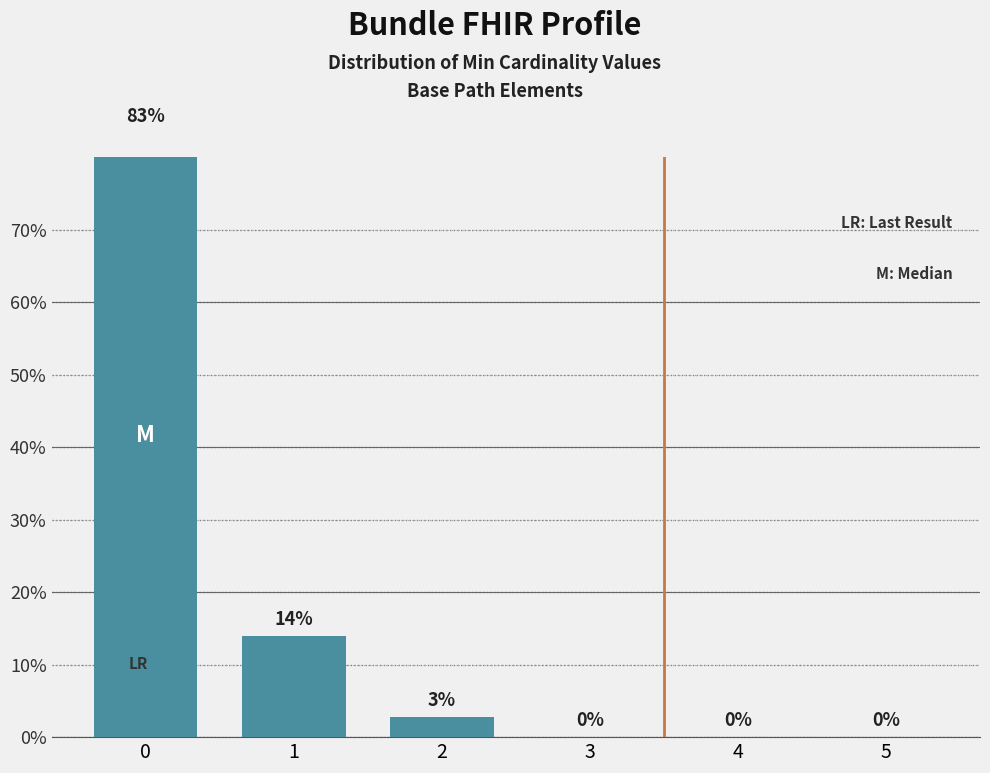

What is the sum of all values?

100.0